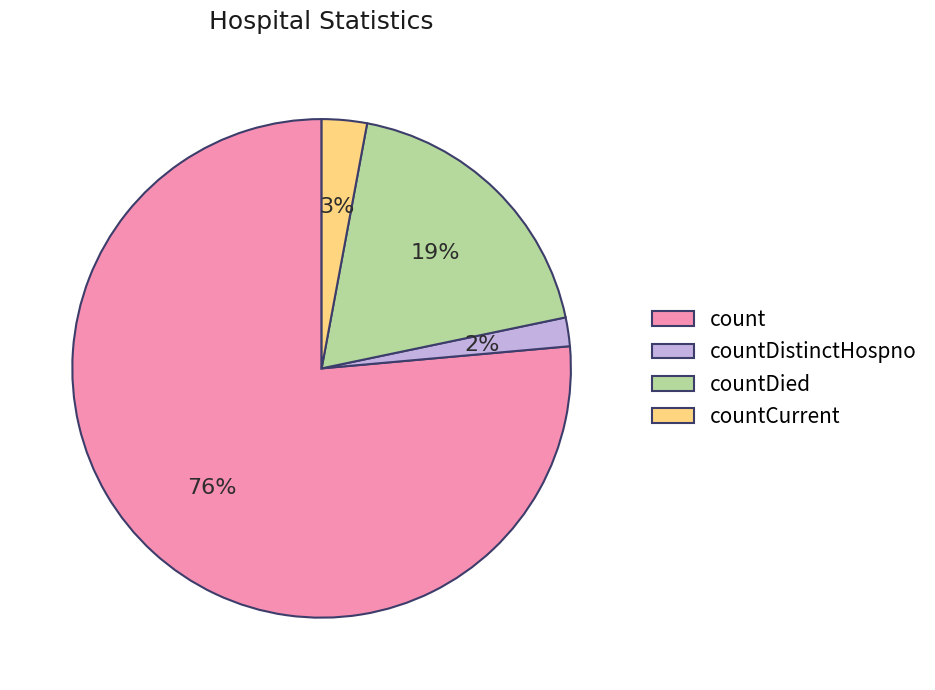

Combined, do count and countDistinctHospno account for over 50%?

Yes